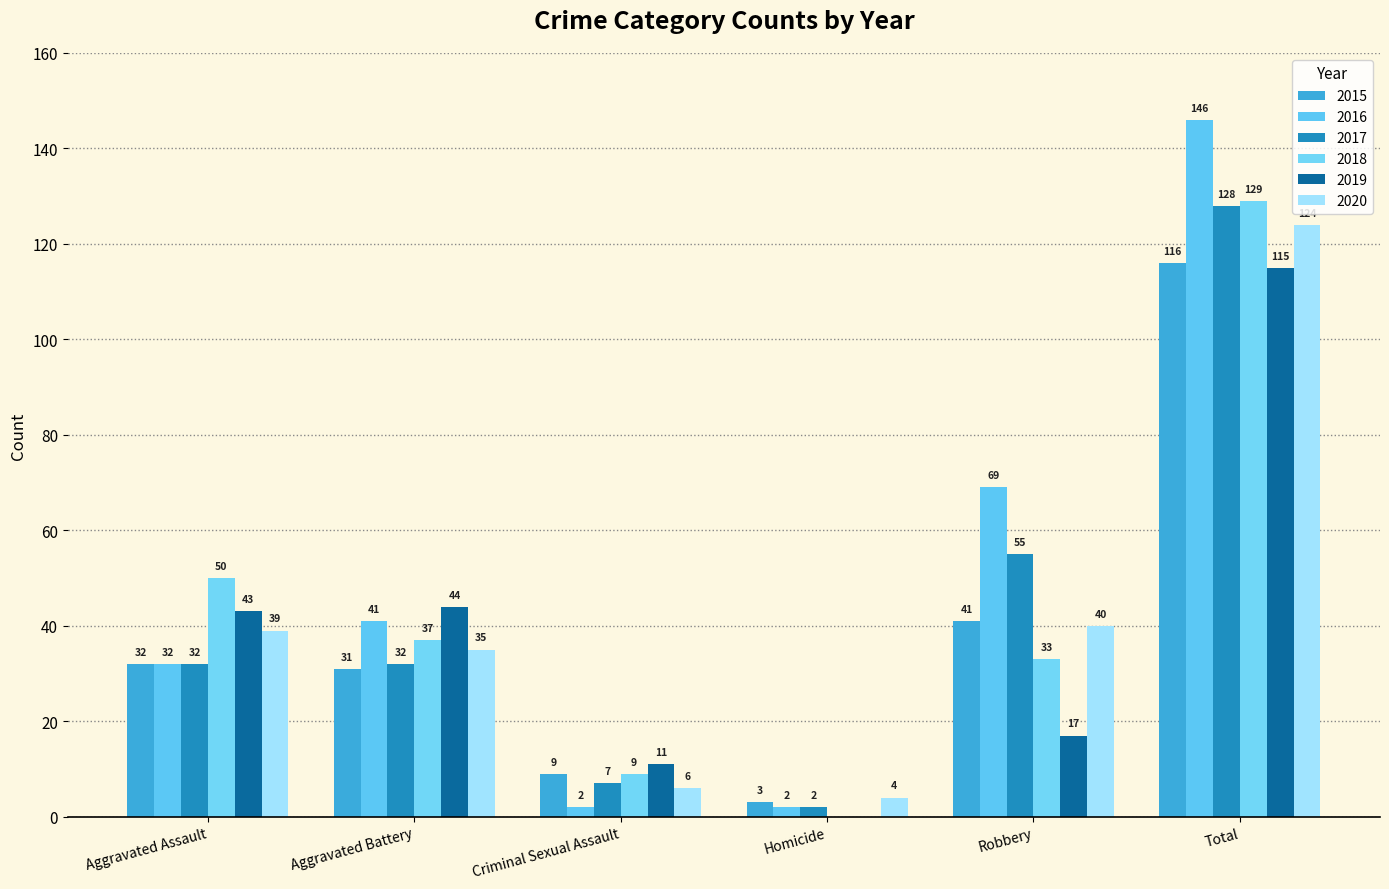

At which label does 2017 reach its minimum?

Homicide